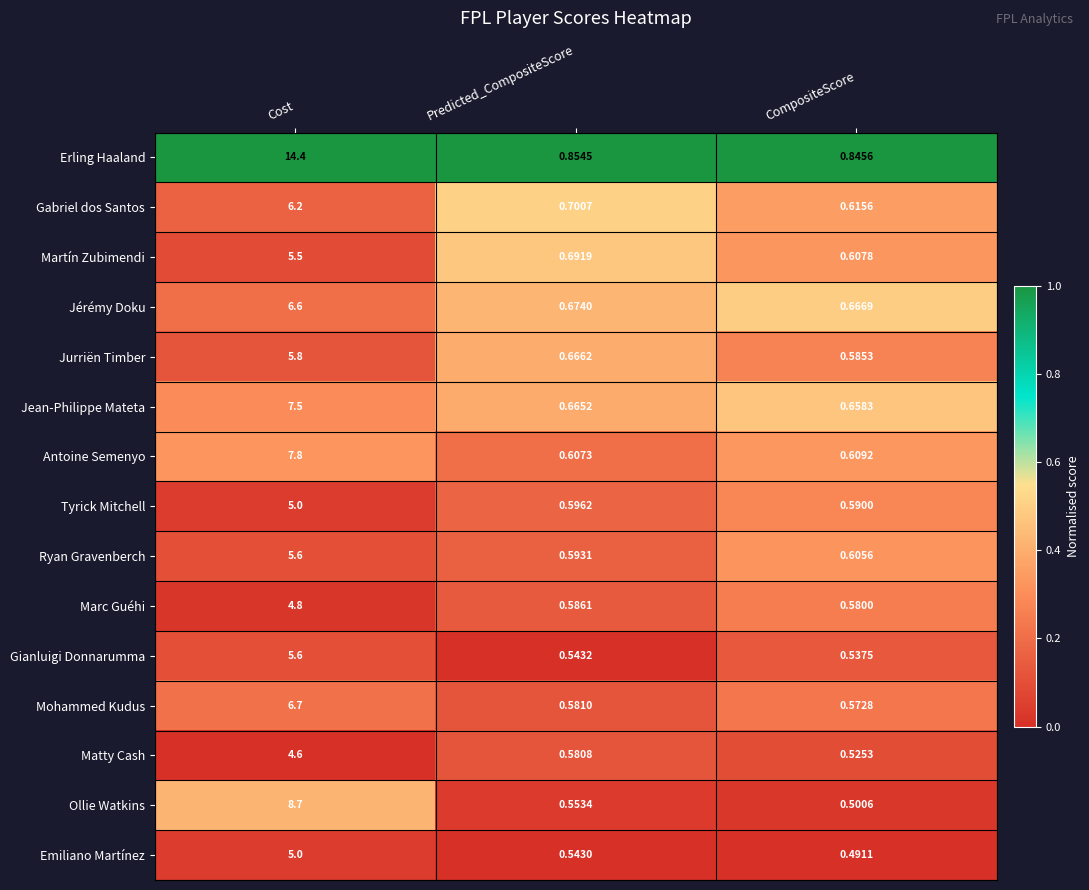

Which series has the widest spread of values?

Erling Haaland